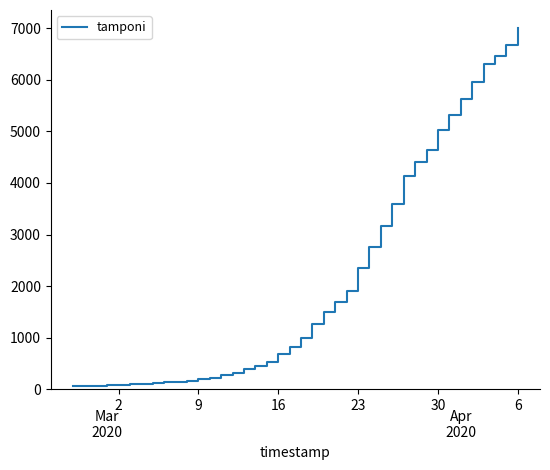

What is the difference between the maximum and minimum values?

6940